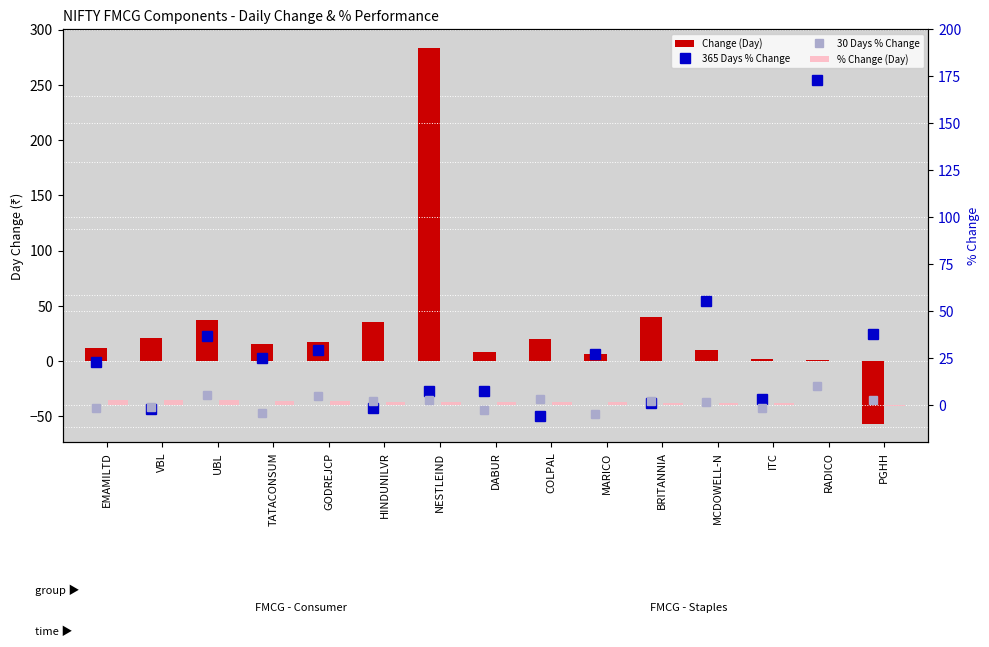

What is the difference between the Change (Day) values at GODREJCP and PGHH?

73.7